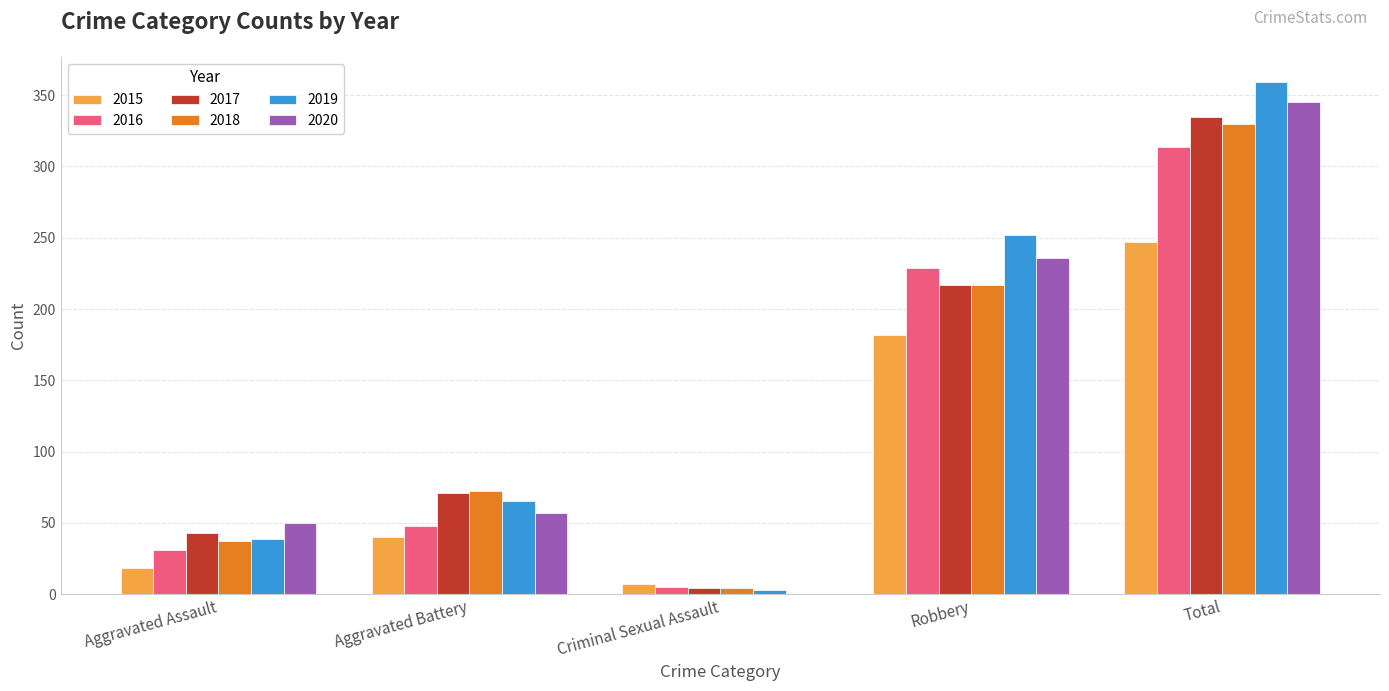

What is the difference between the 2017 values at Robbery and Criminal Sexual Assault?

213